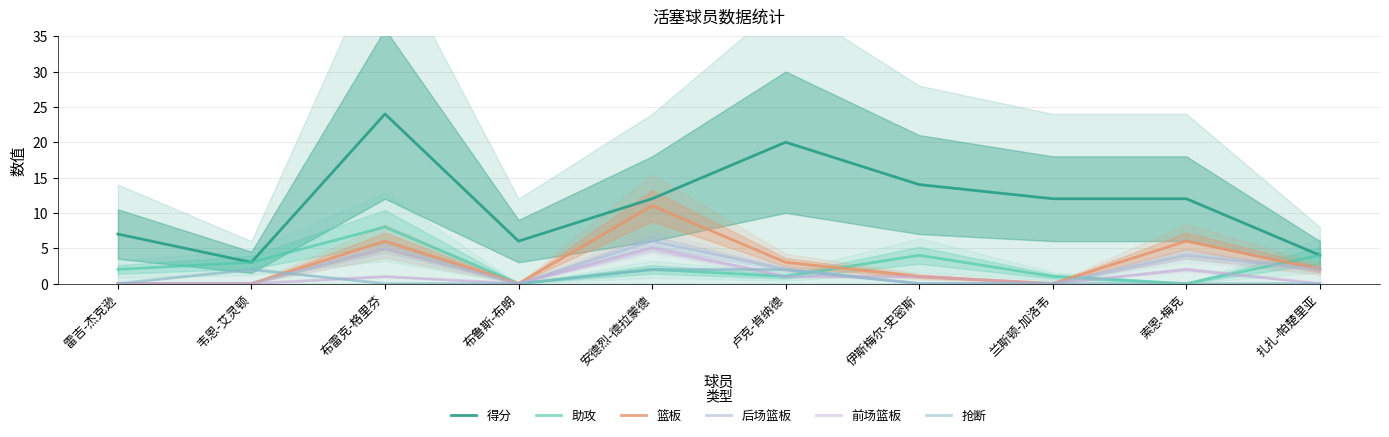

Where does the 前场篮板 series first go above 1?

安德烈-德拉蒙德